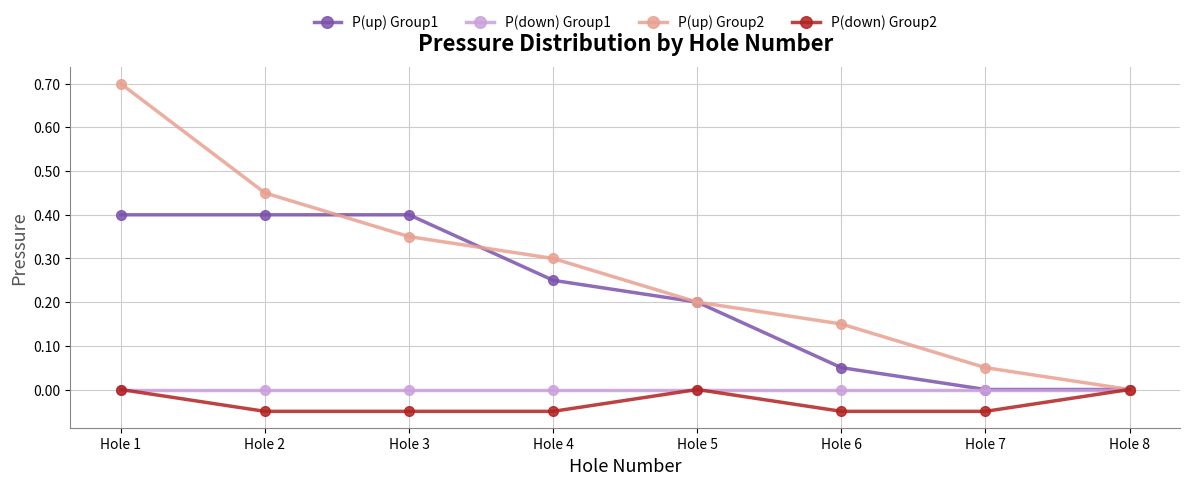

True or false: P(down) Group1 has a value of 0.0 at Hole 7.

True